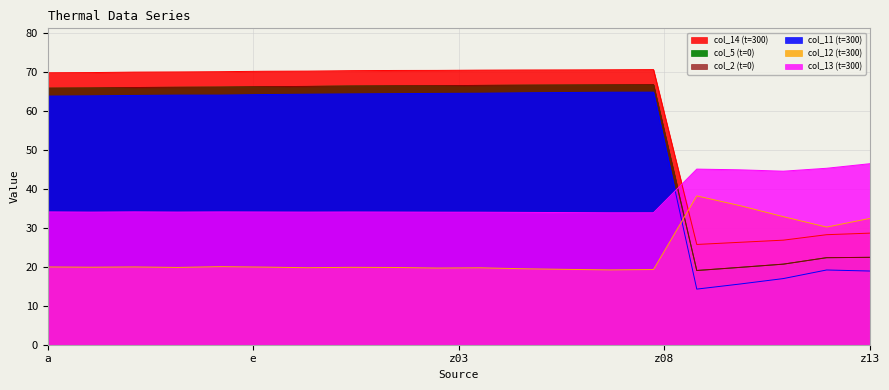

What is the sum of the col_5 (t=0) values at z08 and z10?

86.5